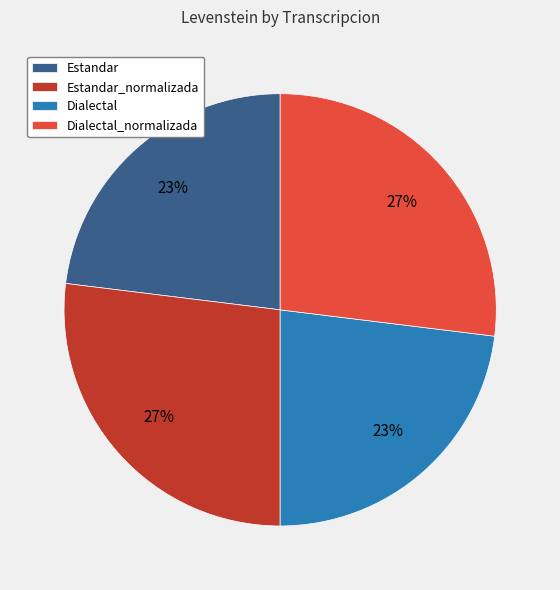

What is the ratio of the value at Dialectal_normalizada to the value at Dialectal?

1.2